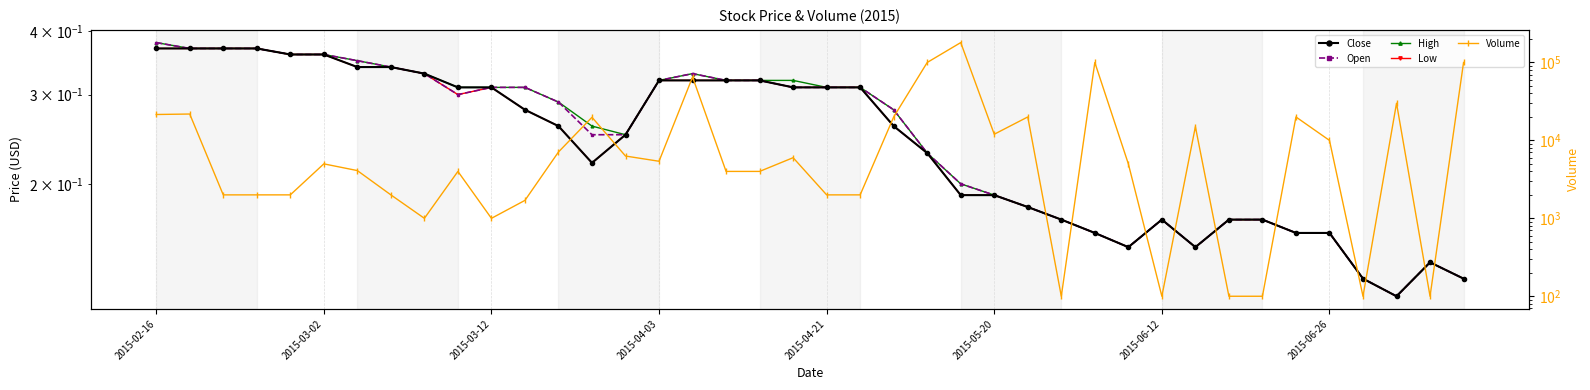

Which series has the largest range (max minus min)?

Volume